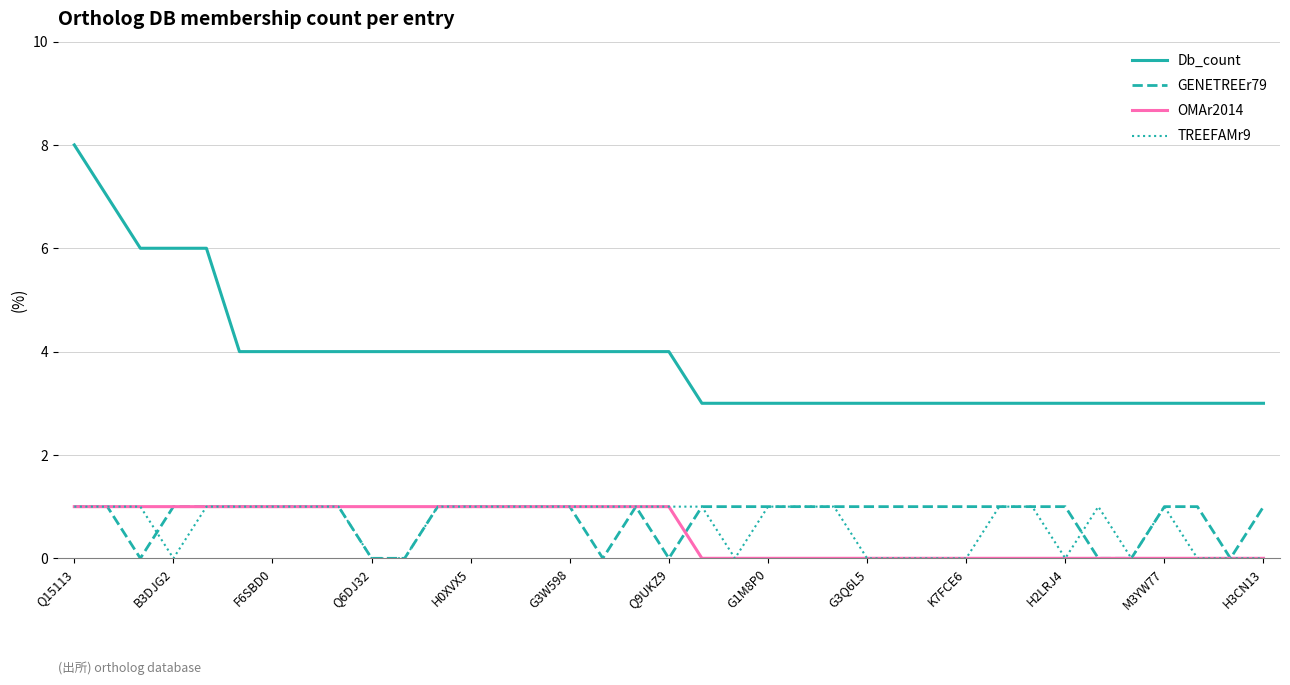

What is the greatest value displayed?

8